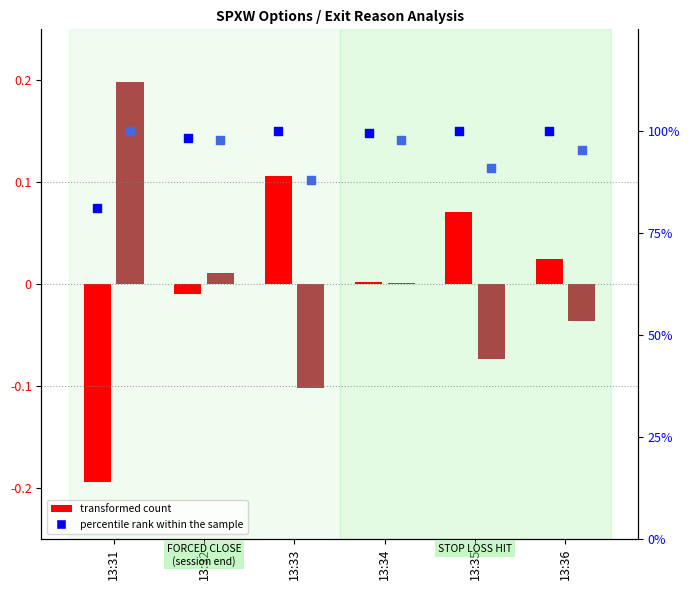

Which series has the largest Y range (max minus min)?

transformed count (C)